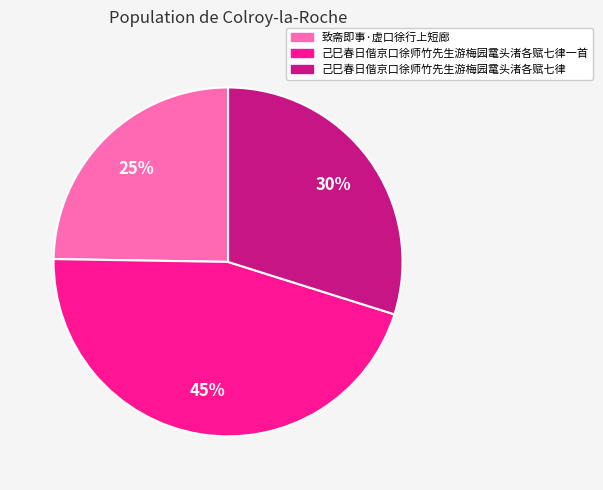

Does any single category account for the majority?

No